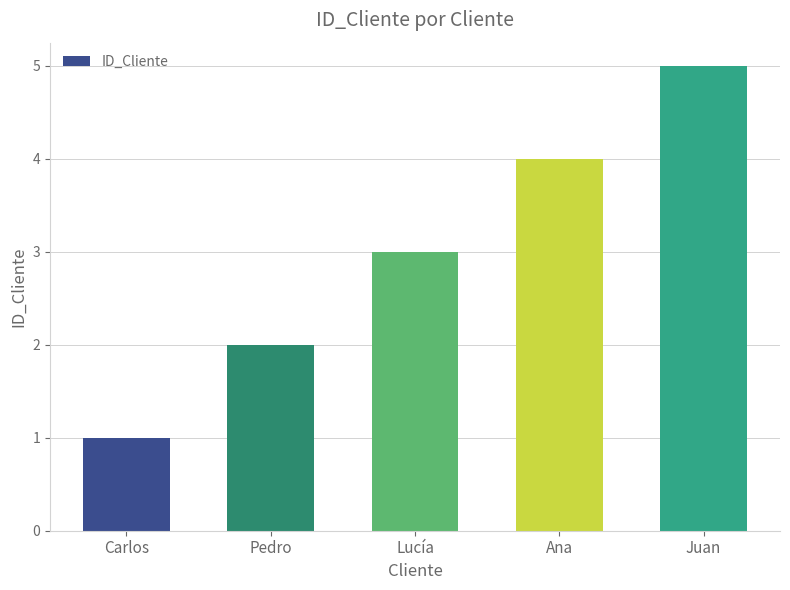

Reading right to left, list all the values displayed in this chart.

Juan=5	Ana=4	Lucía=3	Pedro=2	Carlos=1